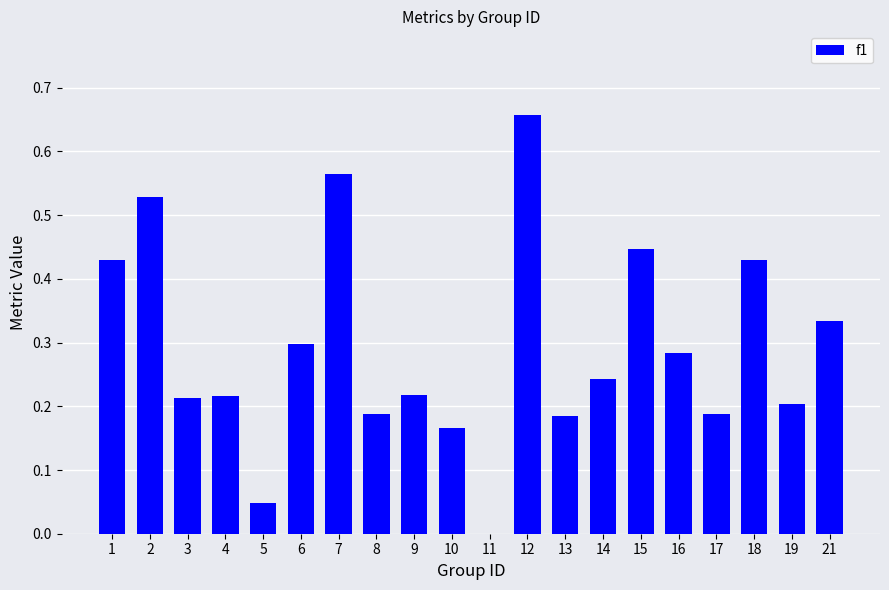

What is the sum of all values?

5.8